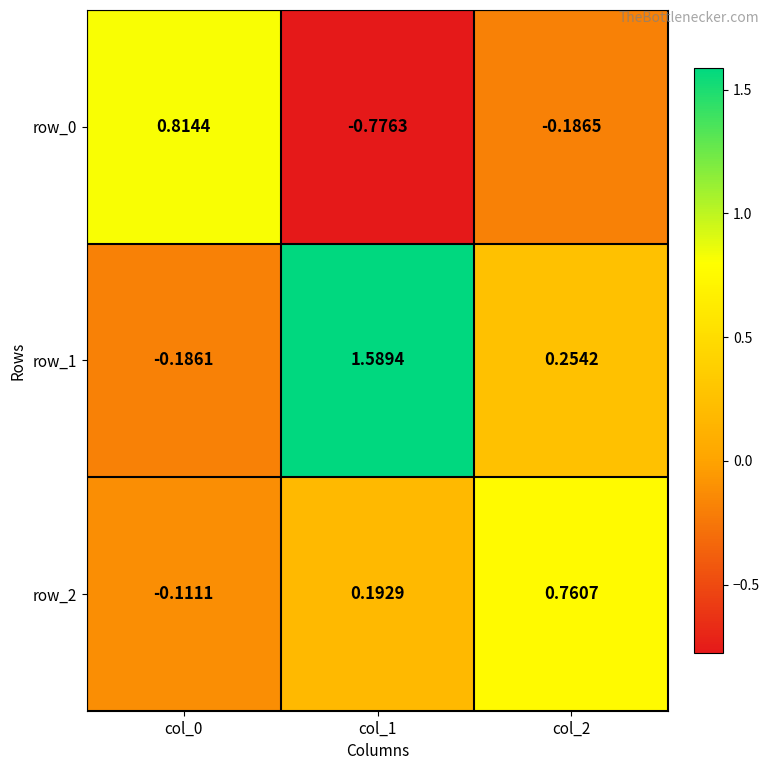

Is the value of row_0 at col_1 greater than the value of row_2 at col_1?

No